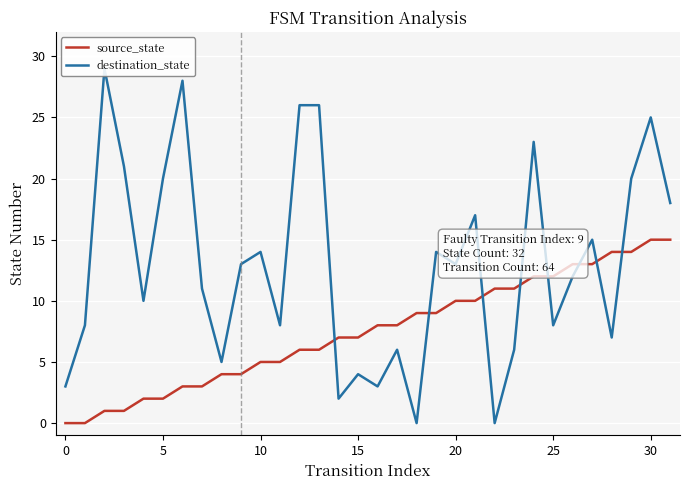

True or false: source_state has a value of 3 at 13.

False